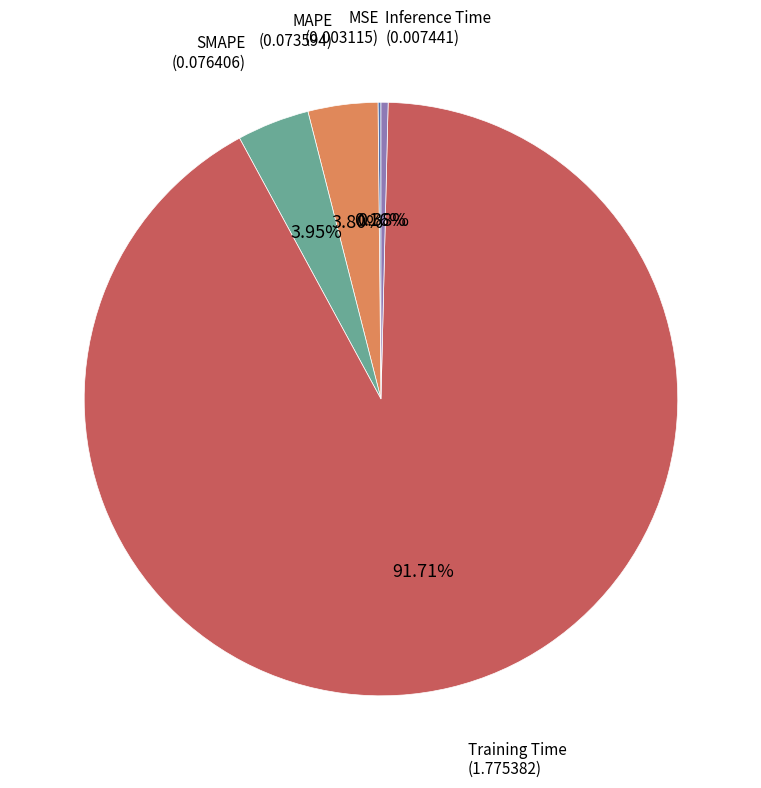

To the nearest percent, what is the average slice percentage?

20%